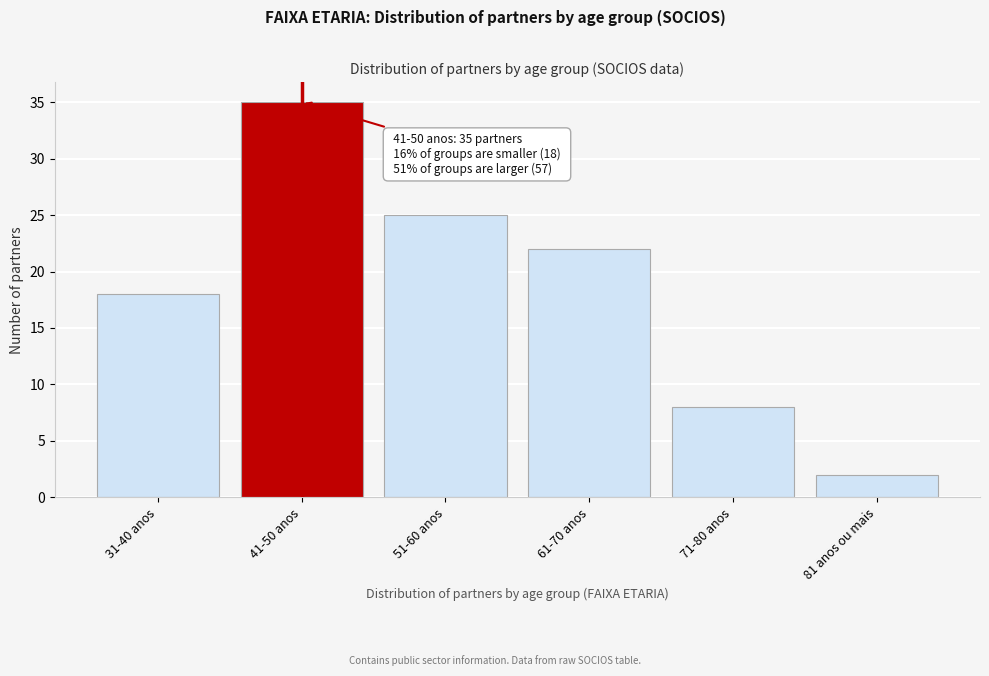

Reading right to left, transcribe all the data shown in this chart.

81 anos ou mais=2	71-80 anos=8	61-70 anos=22	51-60 anos=25	41-50 anos=35	31-40 anos=18